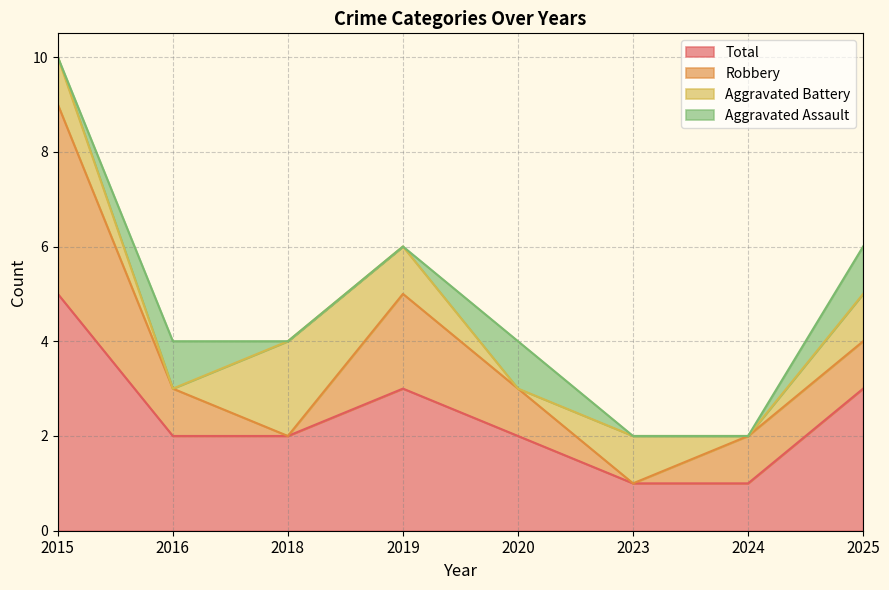

Reading left to right, extract all data points from this chart.

Aggravated Assault: 2015=0	2016=1	2018=0	2019=0	2020=1	2023=0	2024=0	2025=1
Aggravated Battery: 2015=1	2016=0	2018=2	2019=1	2020=0	2023=1	2024=0	2025=1
Robbery: 2015=4	2016=1	2018=0	2019=2	2020=1	2023=0	2024=1	2025=1
Total: 2015=5	2016=2	2018=2	2019=3	2020=2	2023=1	2024=1	2025=3